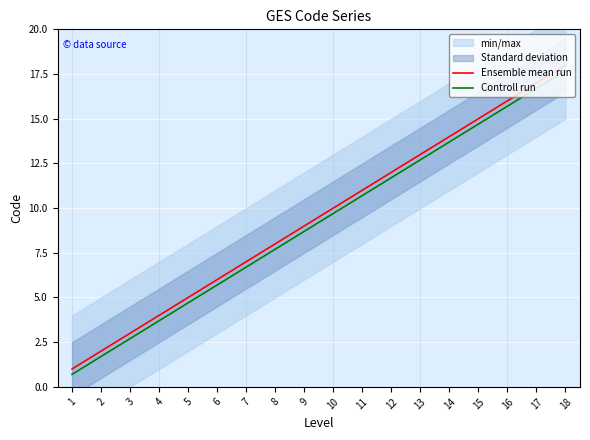

True or false: Ensemble mean run has a value of 9.9 at 7.

False